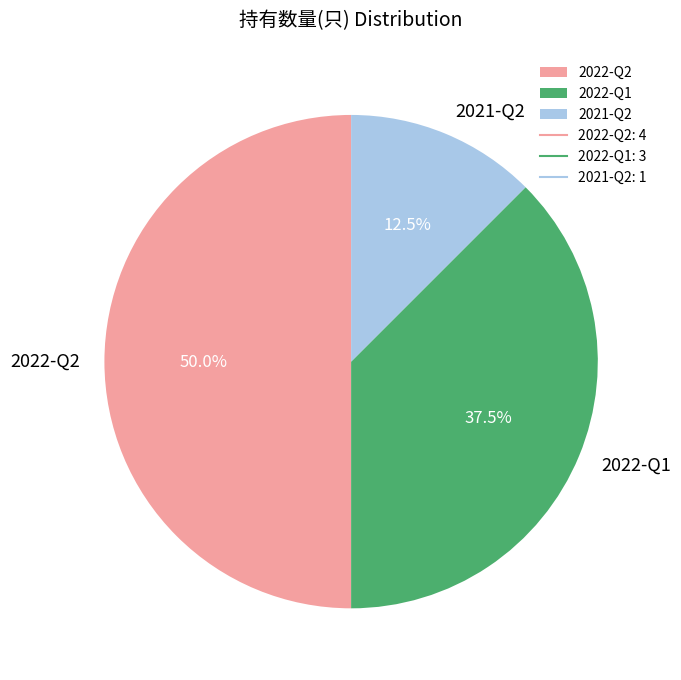

Which slice is the largest?

2022-Q2